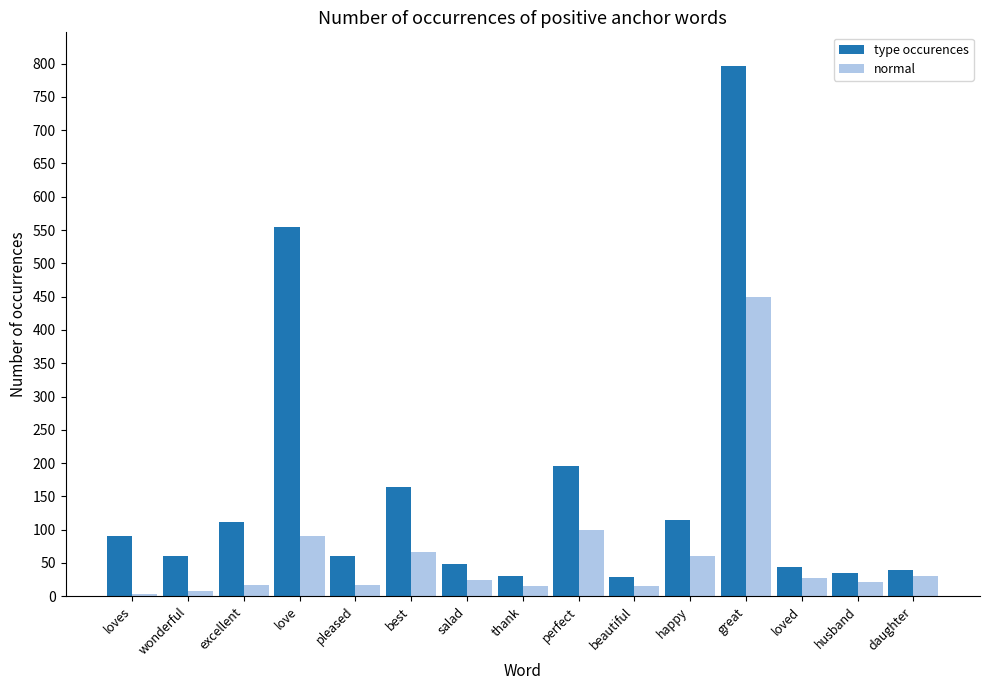

What is the minimum value for type occurences?

29